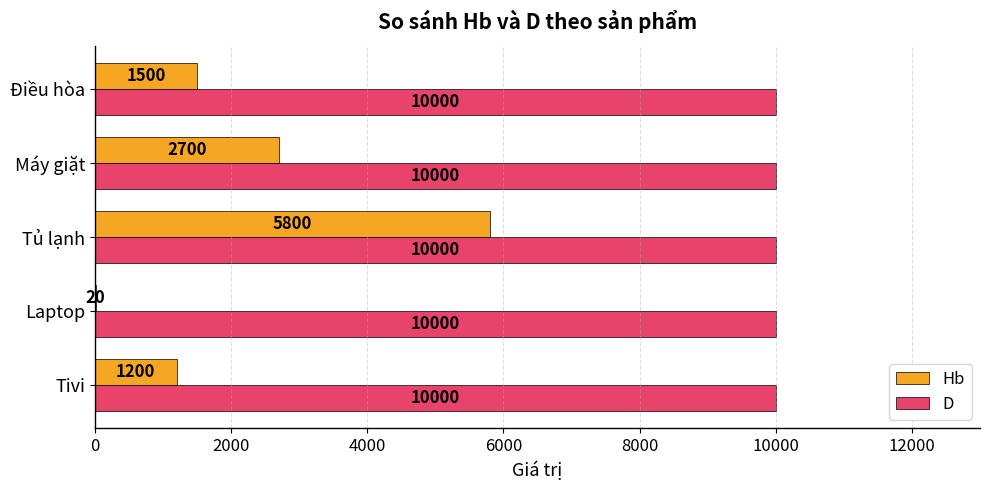

At which category is the sum across all series the highest?

Tủ lạnh